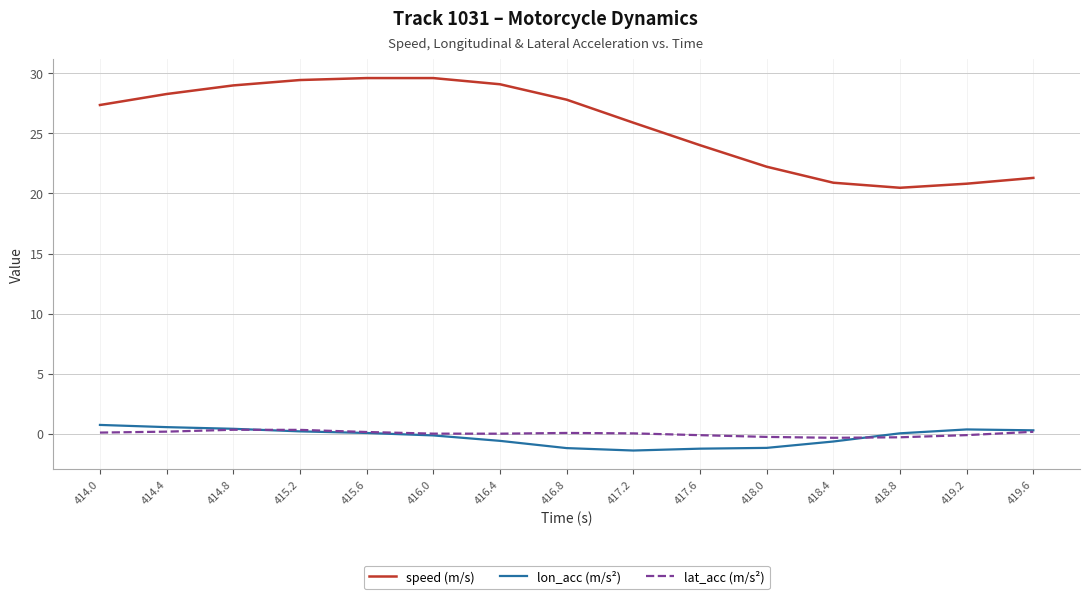

Which series has the largest range (max minus min)?

speed (m/s)